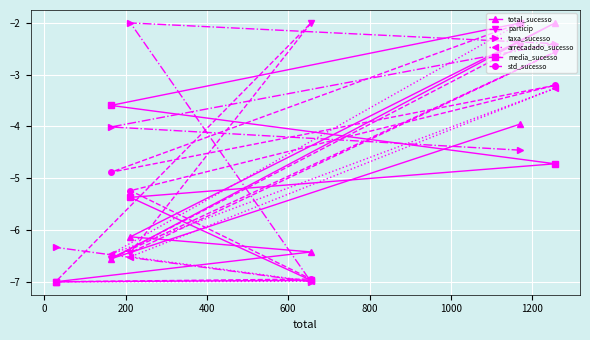

Count the media_sucesso values in the range -6 to -3.

3